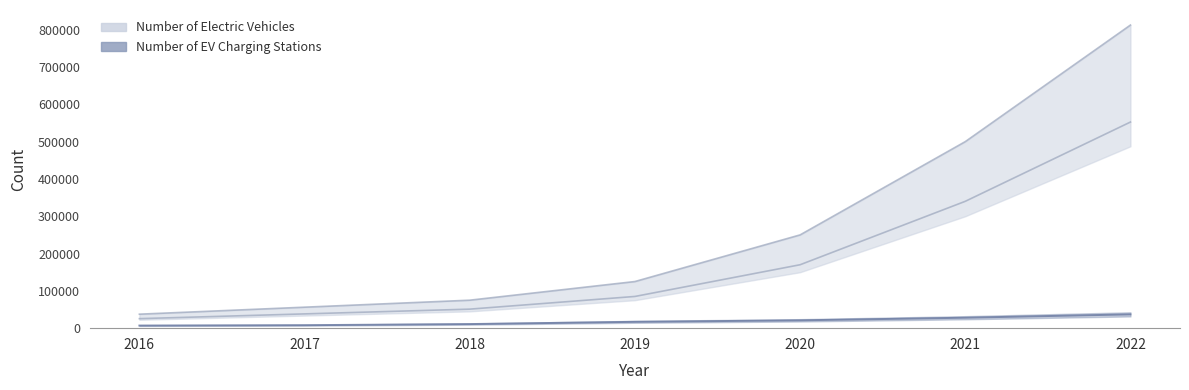

Rank the series by their maximum value, from lowest to highest.

Number of EV Charging Stations, Number of Electric Vehicles